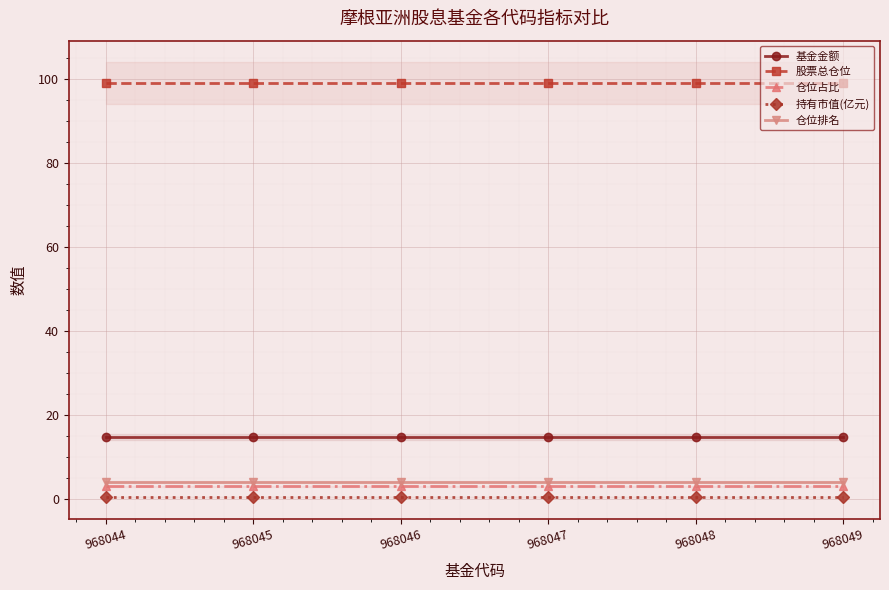

Rank the series at 968047 from highest to lowest value.

股票总仓位, 基金金额, 仓位排名, 仓位占比, 持有市值(亿元)